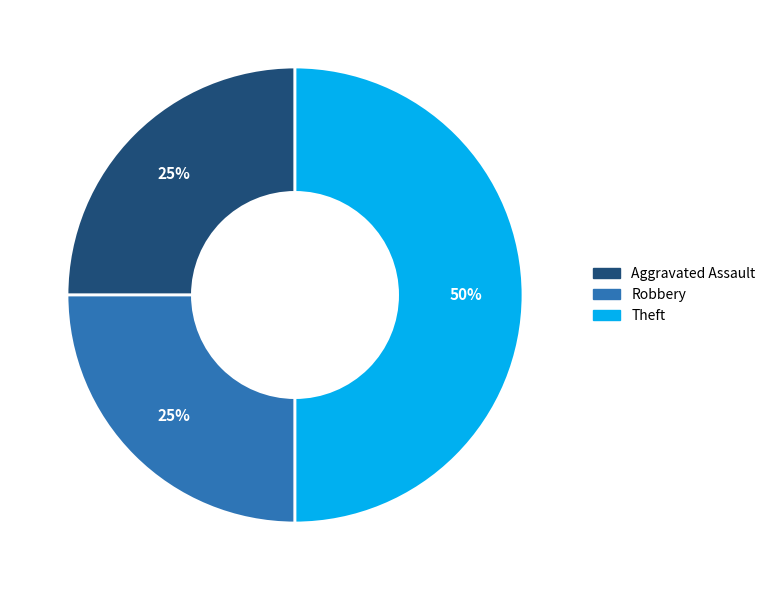

To the nearest percent, what is the average slice percentage?

33%